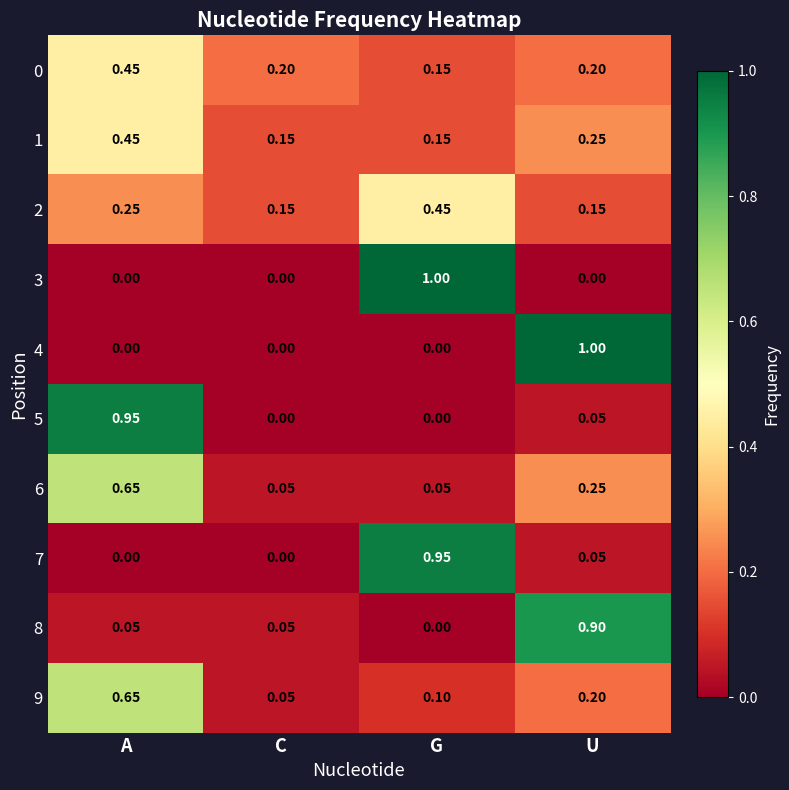

Which series changed the most between A and U?

4